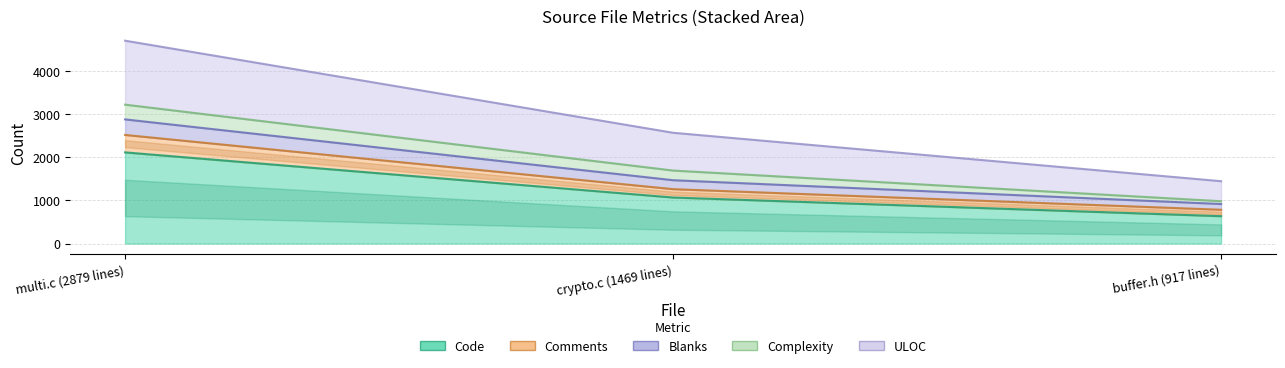

Between crypto.c (1469 lines) and buffer.h (917 lines), which series saw the biggest shift?

ULOC